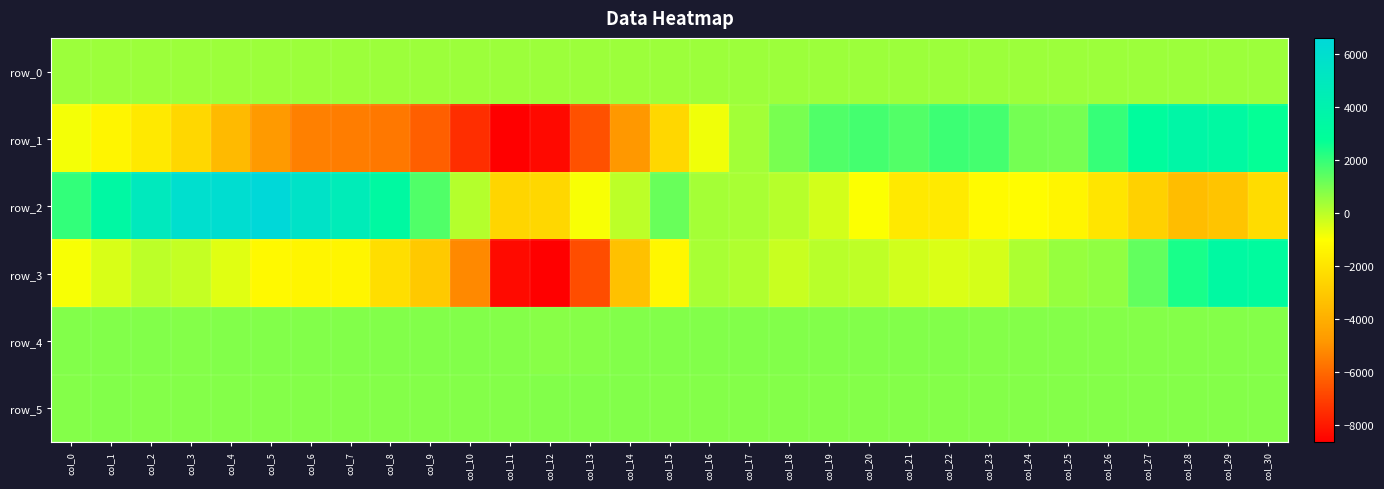

Between col_14 and col_3, which is larger?

col_14